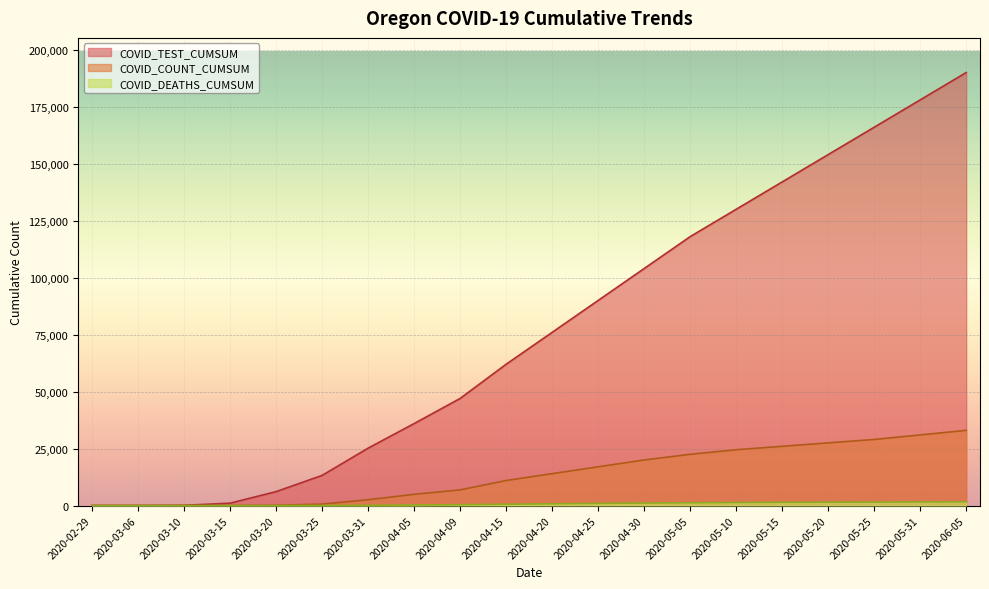

What is the label of the 3rd point from the left?

2020-03-10